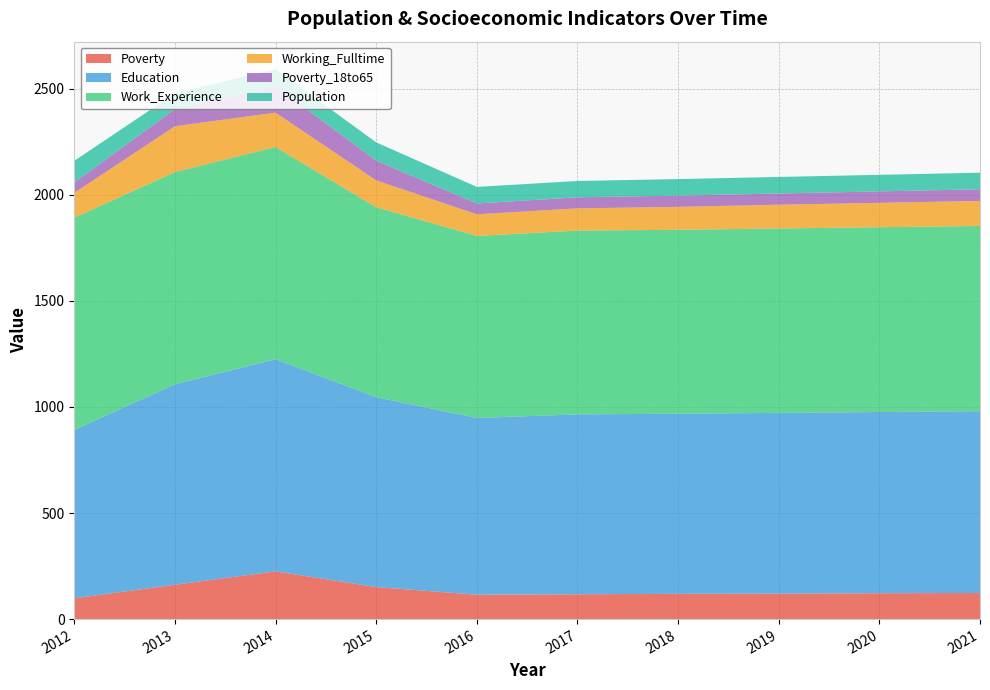

Reading right to left, list all the values displayed in this chart.

Poverty: 123	122	120	119	117	115	151	225	162	98
Education: 857	854	852	849	848	833	895	1000	945	794
Work_Experience: 873	871	869	867	866	858	895	1000	1000	1000
Working_Fulltime: 118	115	112	108	105	102	127	162	216	117
Poverty_18to65: 55	54	53	53	52	51	93	125	81	49
Population: 78	78	78	78	77	78	86	80	74	102